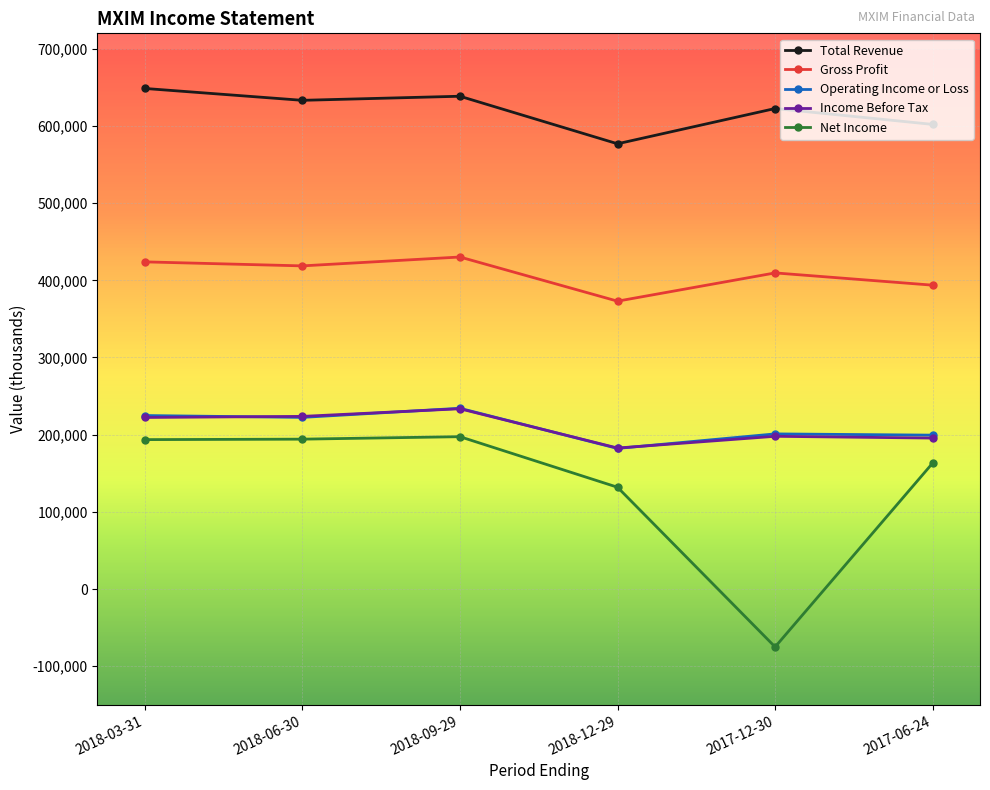

Is it true that Operating Income or Loss equals 305936 at 2017-12-30?

False